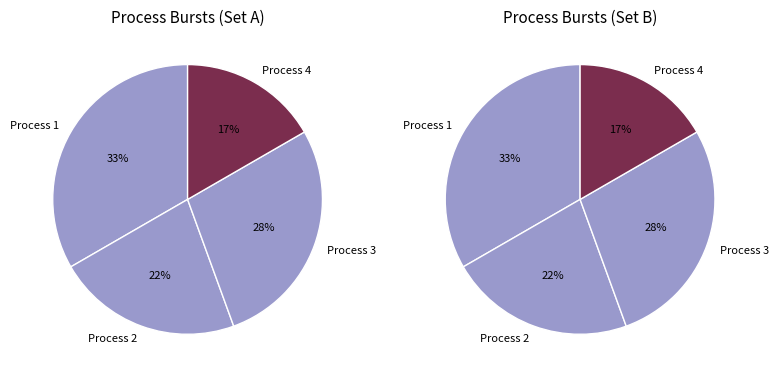

What is the change in value from 1 to 4?

-3